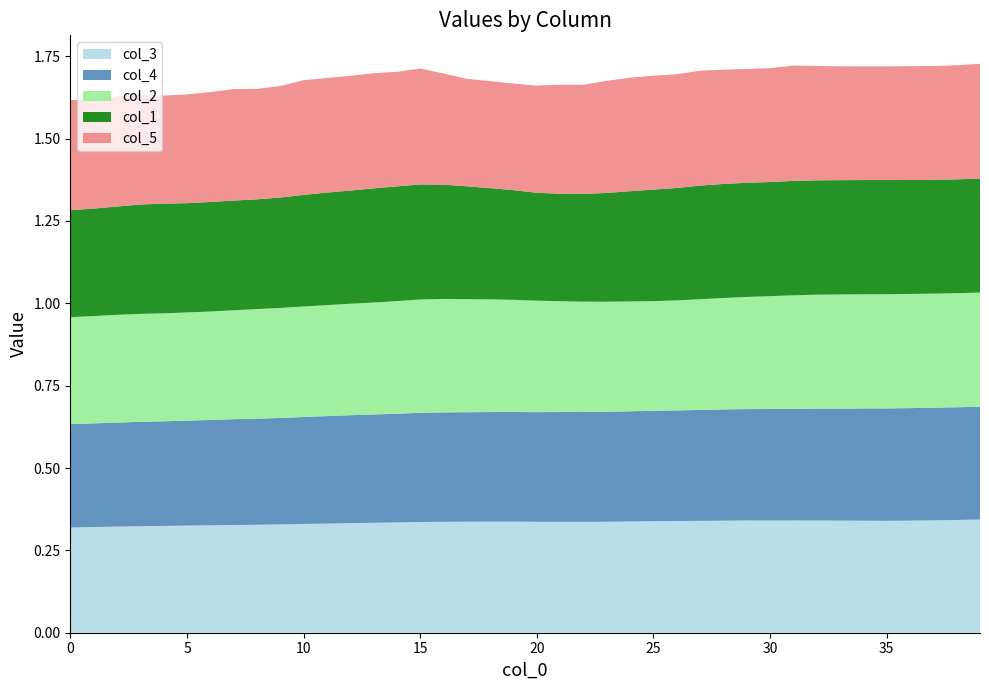

Reading right to left, transcribe all the data shown in this chart.

col_3: 39=0.3	38=0.3	37=0.3	36=0.3	35=0.3	34=0.3	33=0.3	32=0.3	31=0.3	30=0.3	29=0.3	28=0.3	27=0.3	26=0.3	25=0.3	24=0.3	23=0.3	22=0.3	21=0.3	20=0.3	19=0.3	18=0.3	17=0.3	16=0.3	15=0.3	14=0.3	13=0.3	12=0.3	11=0.3	10=0.3	9=0.3	8=0.3	7=0.3	6=0.3	5=0.3	4=0.3	3=0.3	2=0.3	1=0.3	0=0.3
col_4: 39=0.3	38=0.3	37=0.3	36=0.3	35=0.3	34=0.3	33=0.3	32=0.3	31=0.3	30=0.3	29=0.3	28=0.3	27=0.3	26=0.3	25=0.3	24=0.3	23=0.3	22=0.3	21=0.3	20=0.3	19=0.3	18=0.3	17=0.3	16=0.3	15=0.3	14=0.3	13=0.3	12=0.3	11=0.3	10=0.3	9=0.3	8=0.3	7=0.3	6=0.3	5=0.3	4=0.3	3=0.3	2=0.3	1=0.3	0=0.3
col_2: 39=0.3	38=0.3	37=0.3	36=0.3	35=0.3	34=0.3	33=0.3	32=0.3	31=0.3	30=0.3	29=0.3	28=0.3	27=0.3	26=0.3	25=0.3	24=0.3	23=0.3	22=0.3	21=0.3	20=0.3	19=0.3	18=0.3	17=0.3	16=0.3	15=0.3	14=0.3	13=0.3	12=0.3	11=0.3	10=0.3	9=0.3	8=0.3	7=0.3	6=0.3	5=0.3	4=0.3	3=0.3	2=0.3	1=0.3	0=0.3
col_1: 39=0.3	38=0.3	37=0.3	36=0.3	35=0.3	34=0.3	33=0.3	32=0.3	31=0.3	30=0.3	29=0.3	28=0.3	27=0.3	26=0.3	25=0.3	24=0.3	23=0.3	22=0.3	21=0.3	20=0.3	19=0.3	18=0.3	17=0.3	16=0.3	15=0.3	14=0.3	13=0.3	12=0.3	11=0.3	10=0.3	9=0.3	8=0.3	7=0.3	6=0.3	5=0.3	4=0.3	3=0.3	2=0.3	1=0.3	0=0.3
col_5: 39=0.3	38=0.3	37=0.3	36=0.3	35=0.3	34=0.3	33=0.3	32=0.3	31=0.3	30=0.3	29=0.3	28=0.3	27=0.3	26=0.3	25=0.3	24=0.3	23=0.3	22=0.3	21=0.3	20=0.3	19=0.3	18=0.3	17=0.3	16=0.3	15=0.4	14=0.3	13=0.3	12=0.3	11=0.3	10=0.3	9=0.3	8=0.3	7=0.3	6=0.3	5=0.3	4=0.3	3=0.3	2=0.3	1=0.3	0=0.3